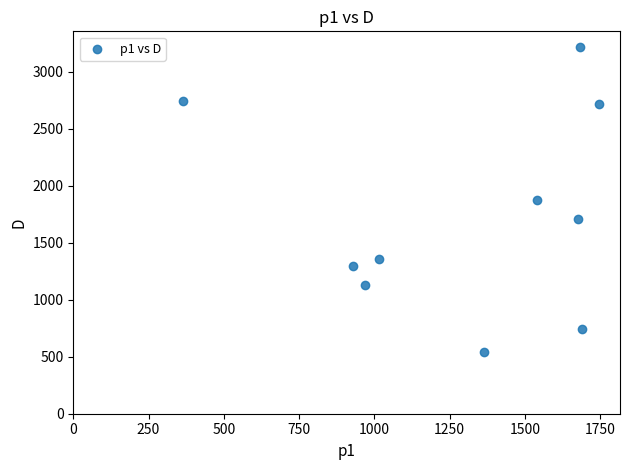

What is the range of Y values (max minus min)?

2674.2